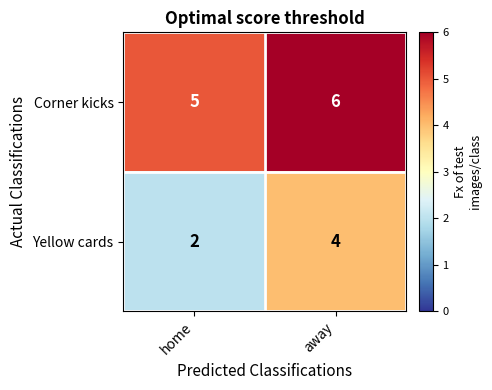

How many categories are shown in the chart?

2